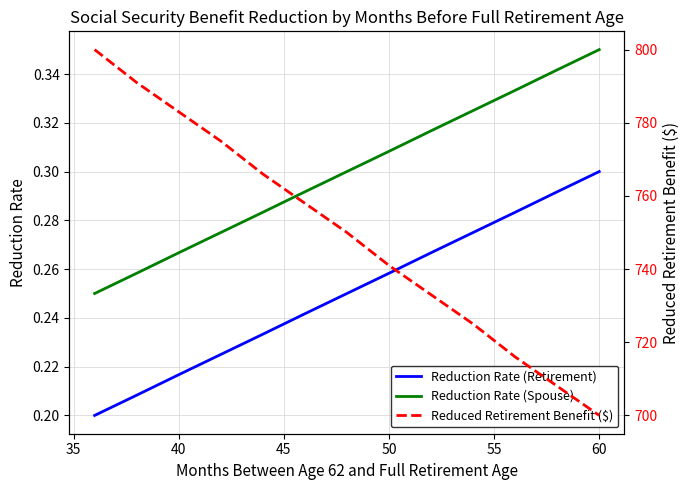

Does the chart display data point markers on the line(s)?

No